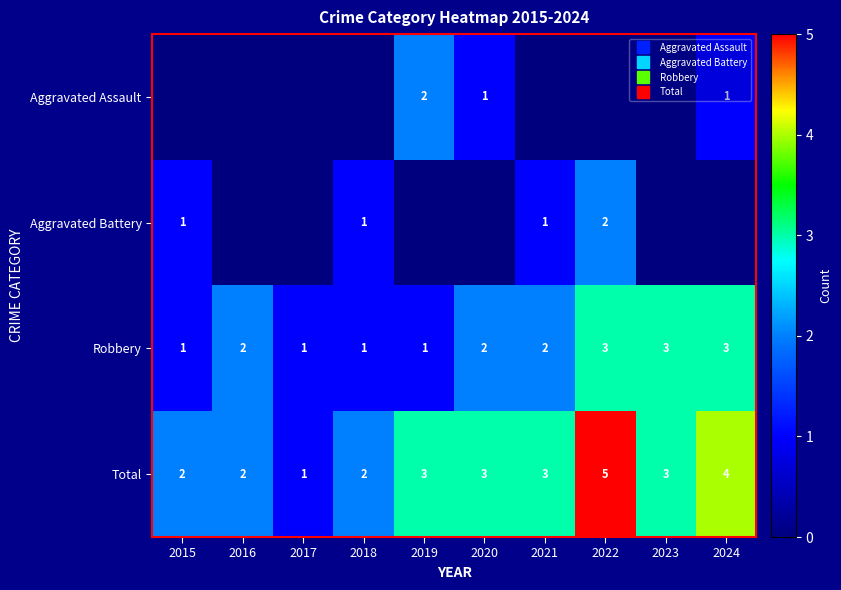

List the series in order of their peak value, highest first.

Total, Robbery, Aggravated Assault, Aggravated Battery